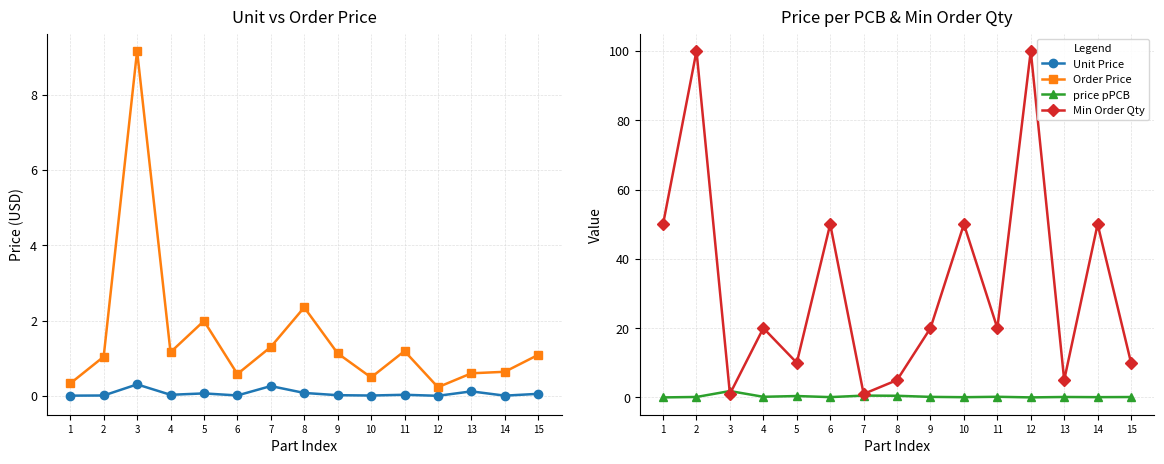

What is the value of the Order Price point at the 8th from the left?

2.4